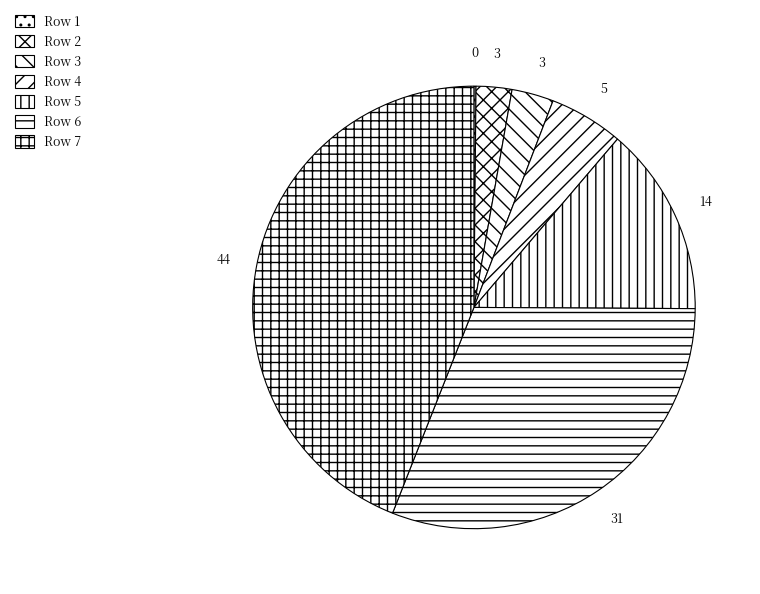

Which category has the biggest portion of the pie?

Row 7